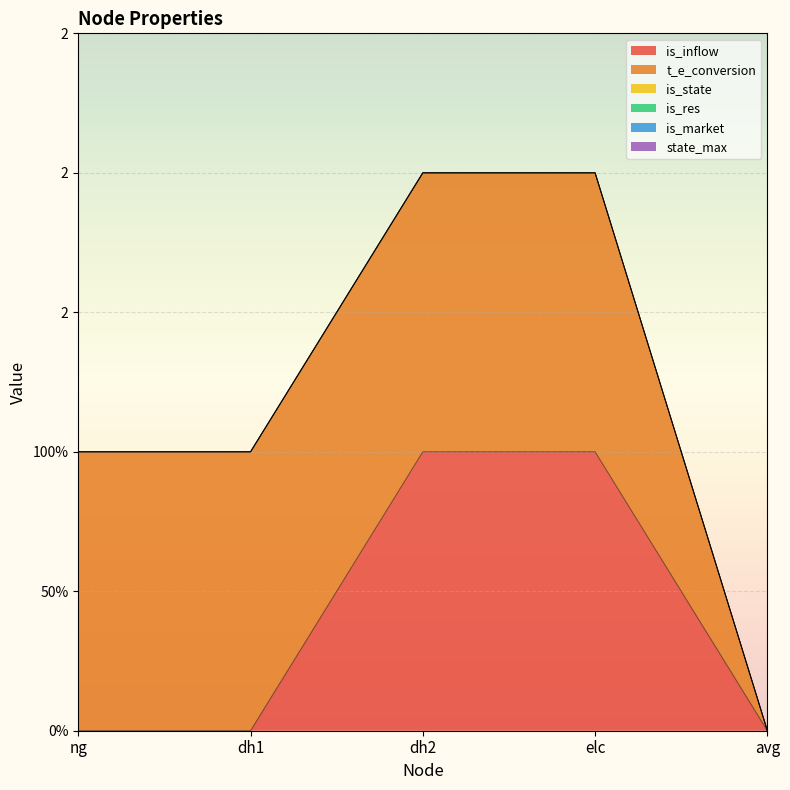

Reading left to right, what are all the values shown in this chart?

is_inflow: 0	0	1	1	0
t_e_conversion: 1	1	1	1	0
is_state: 0	0	0	0	0
is_res: 0	0	0	0	0
is_market: 0	0	0	0	0
state_max: 0	0	0	0	0